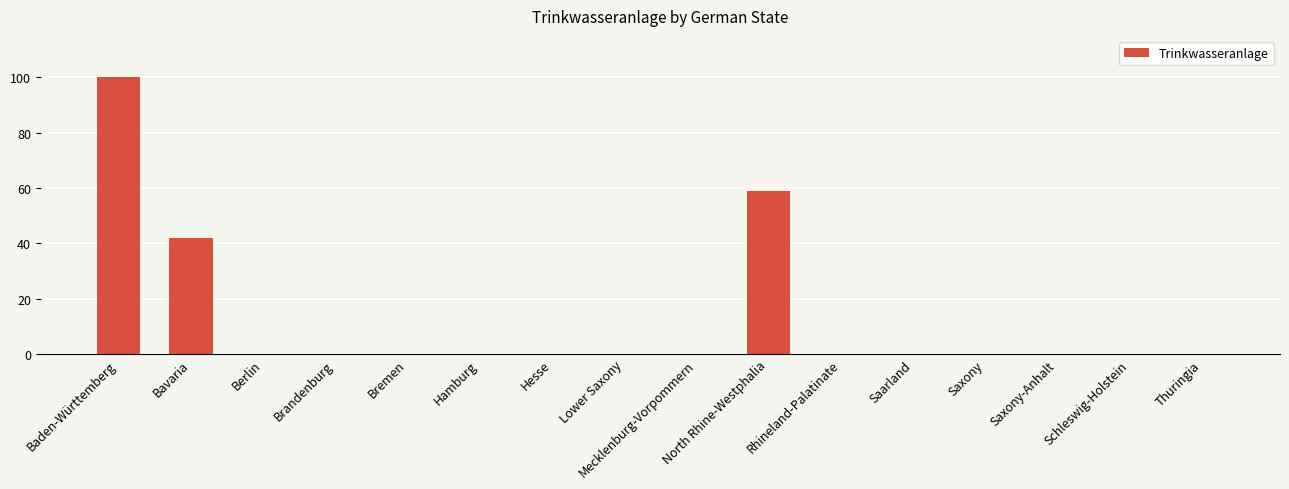

Between Schleswig-Holstein and Bavaria, which is larger?

Bavaria